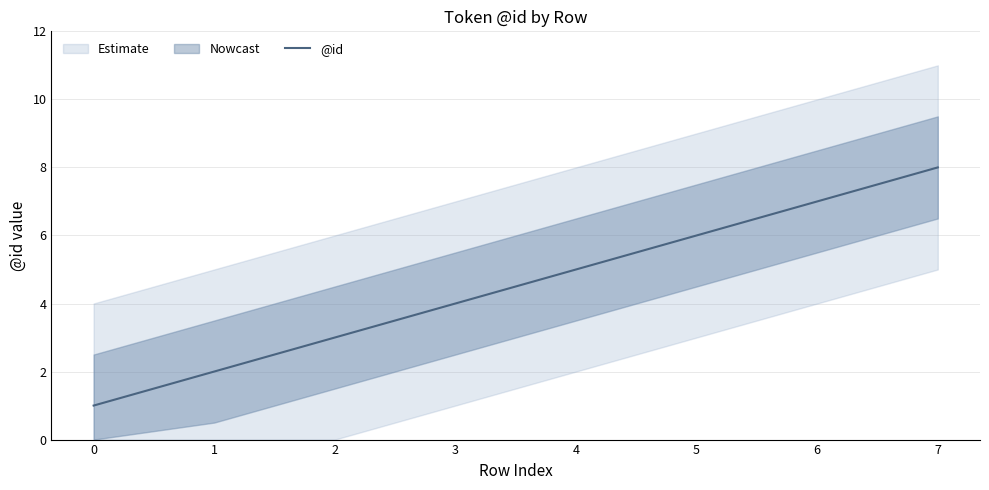

What is the sum of the values at 4 and 3?

9